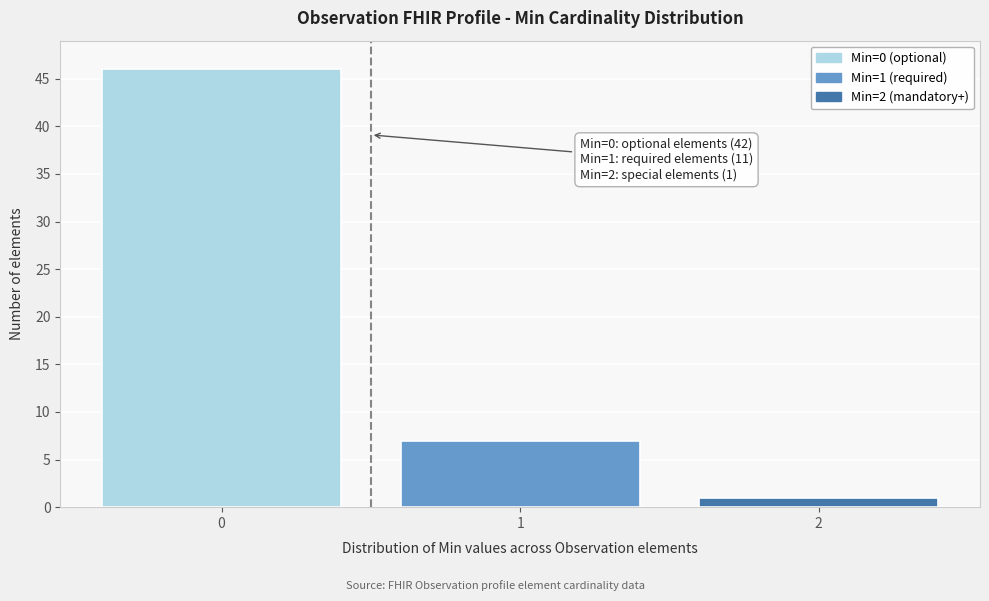

Reading left to right, transcribe all the data shown in this chart.

46	7	1